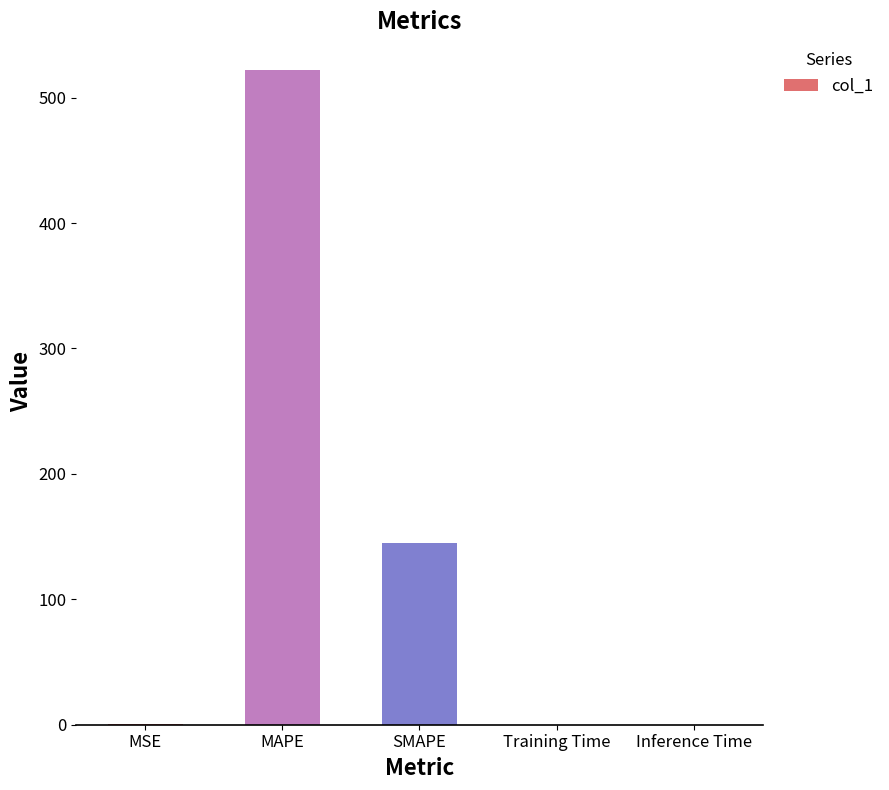

The chart shows a value of 522.0 at MAPE. True or false?

True